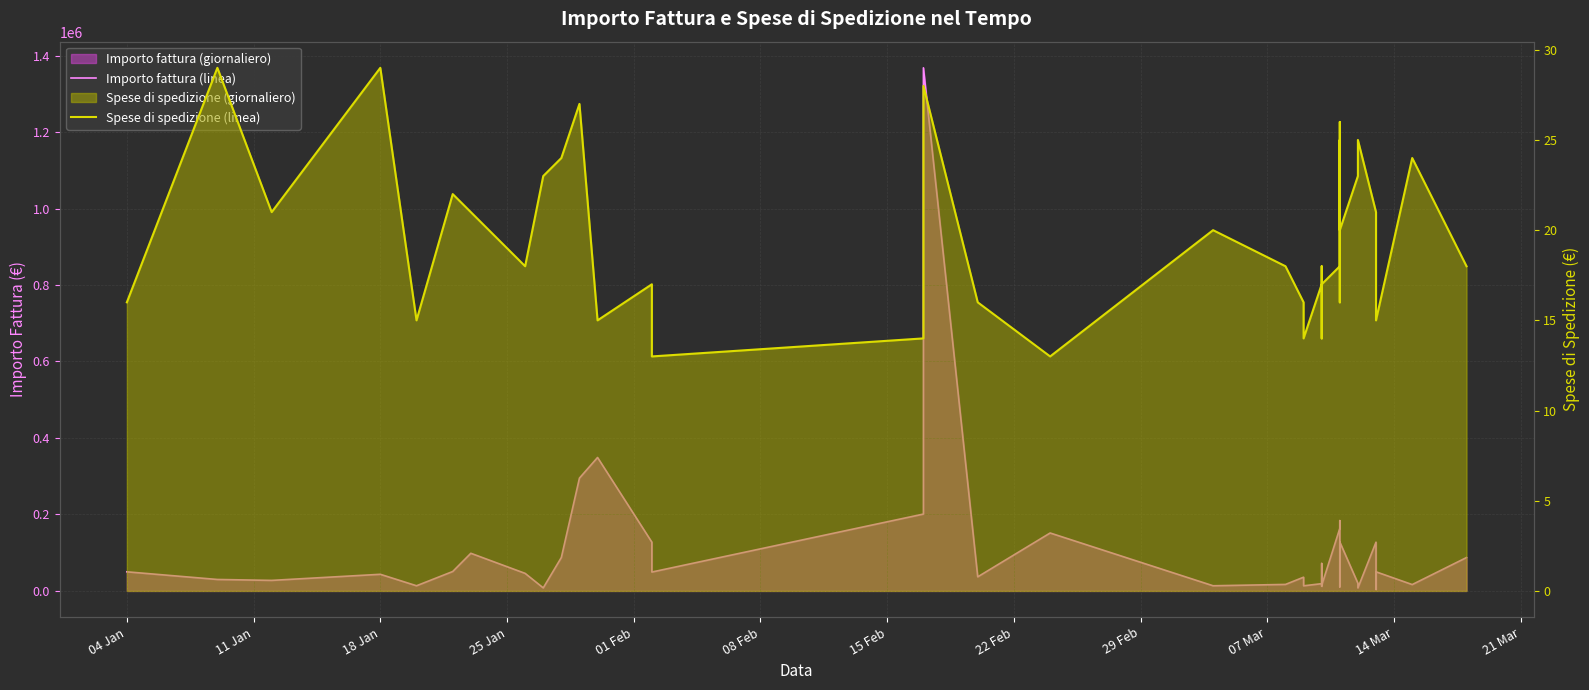

Is the value of Importo fattura (linea) at 25 greater than the value of Spese di spedizione (linea) at 37?

Yes